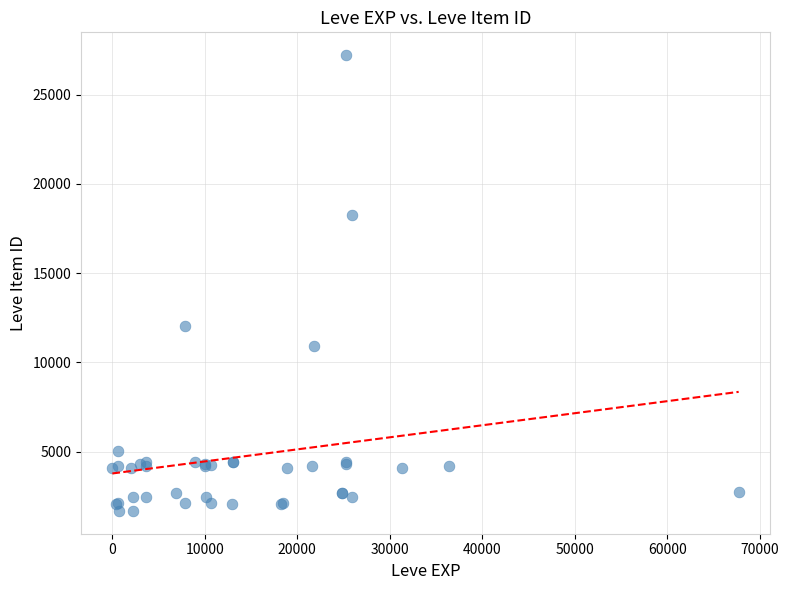

What Y value in the scatter plot is closest to 14448?

12018